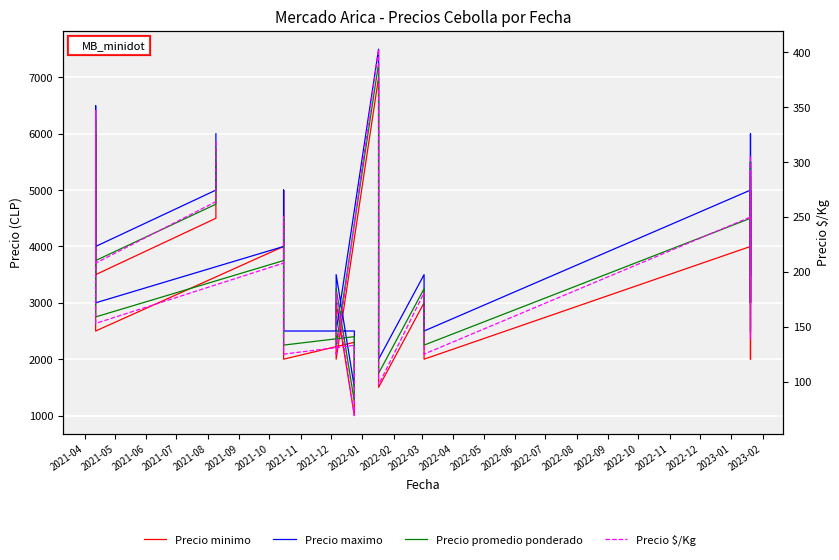

Does the chart display data point markers on the line(s)?

No